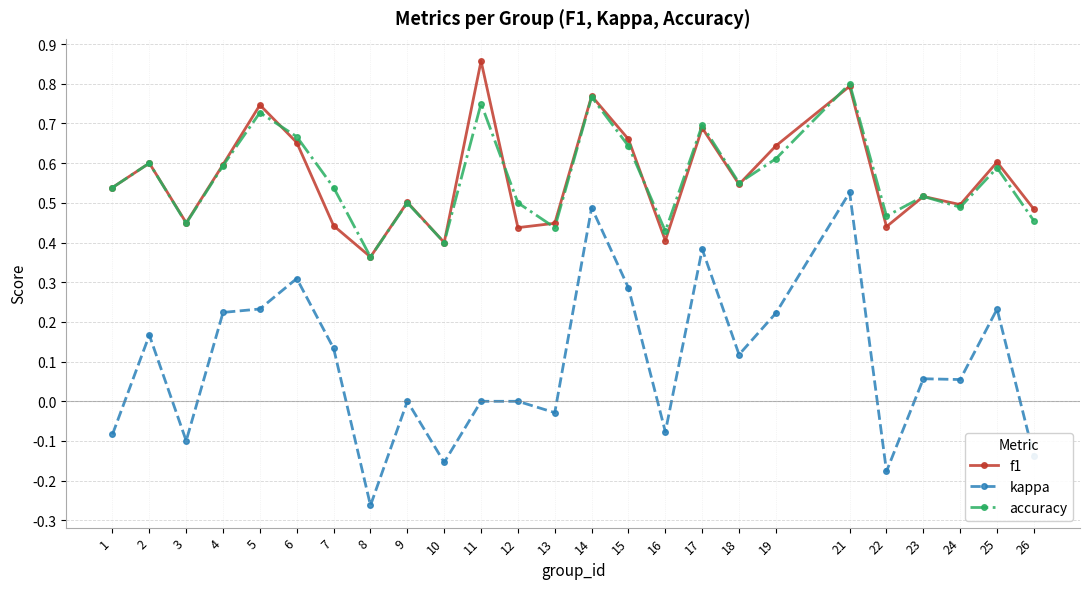

Between 4 and 12, which series saw the biggest shift?

kappa